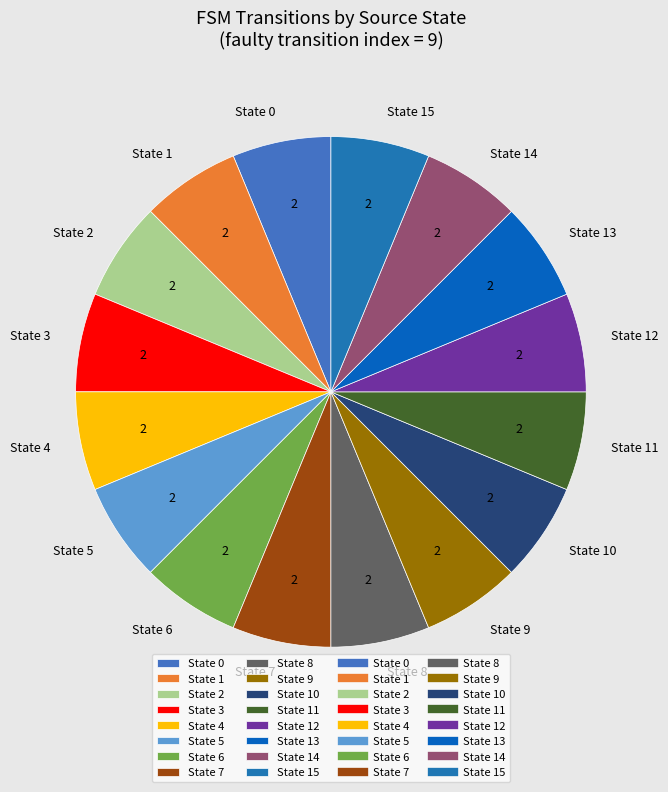

Is it true that State 13 is 6% of the pie?

True